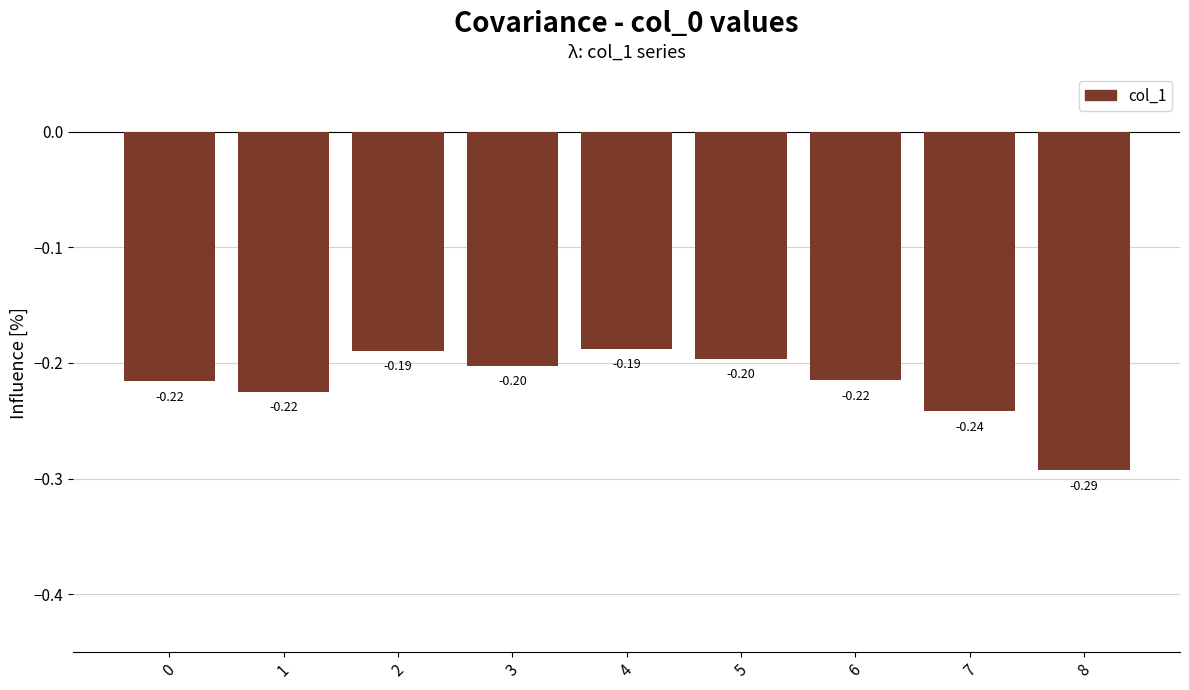

Which category has the highest value across all series?

4